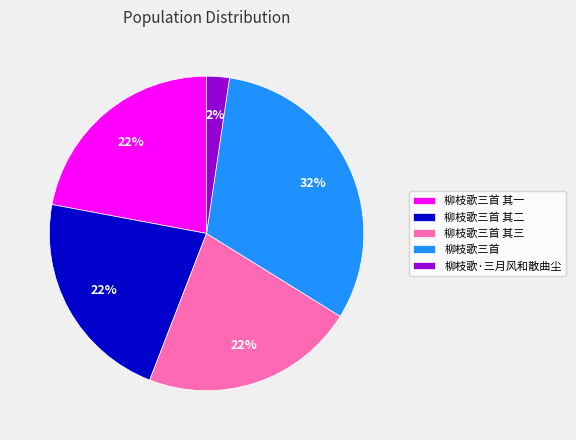

How many slices are in this pie chart?

5